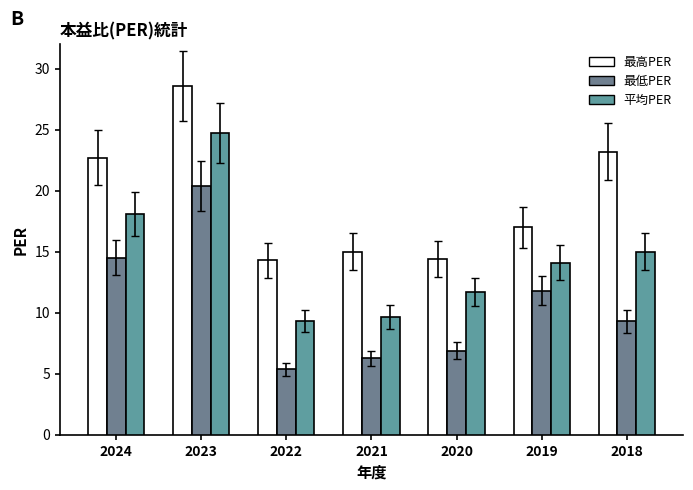

Between 2018 and 2021, which is larger?

2018